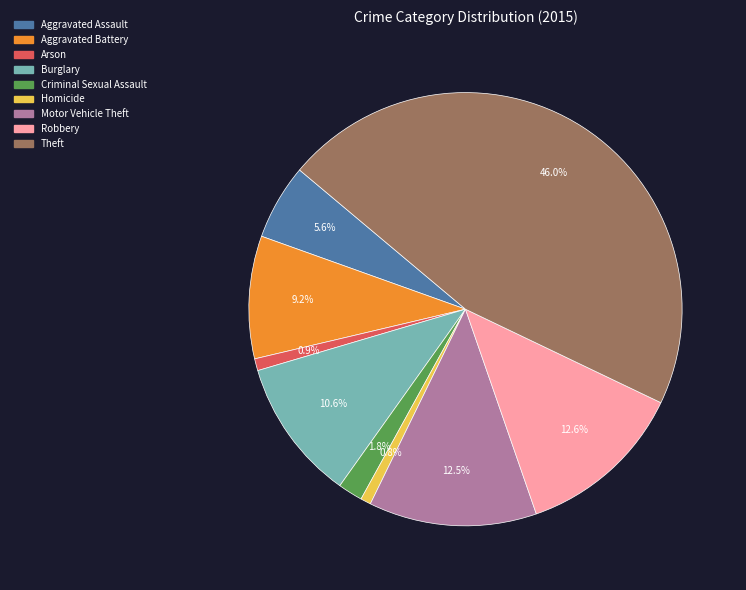

What percentage is the Arson slice, to the nearest percent?

1%